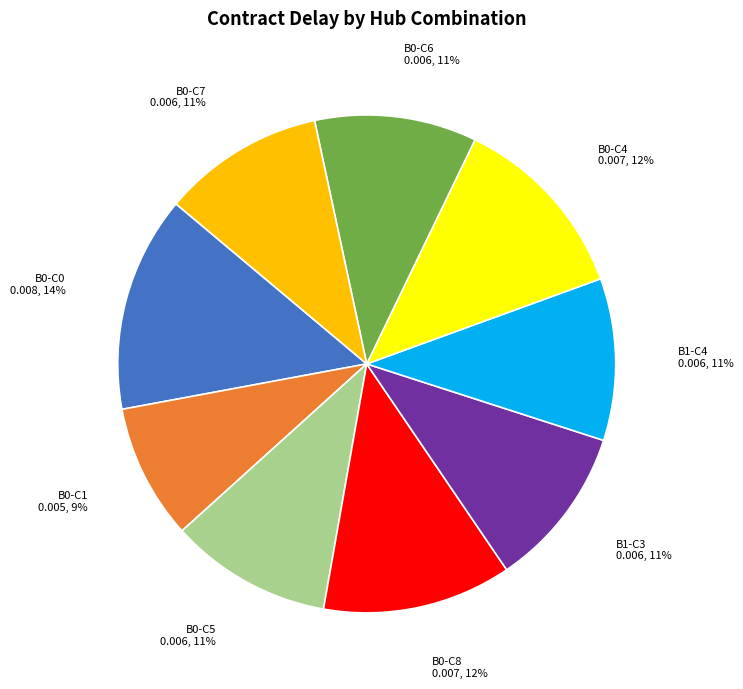

To the nearest percent, what is the difference between the B0-C1 and B0-C5 slice percentages?

2%